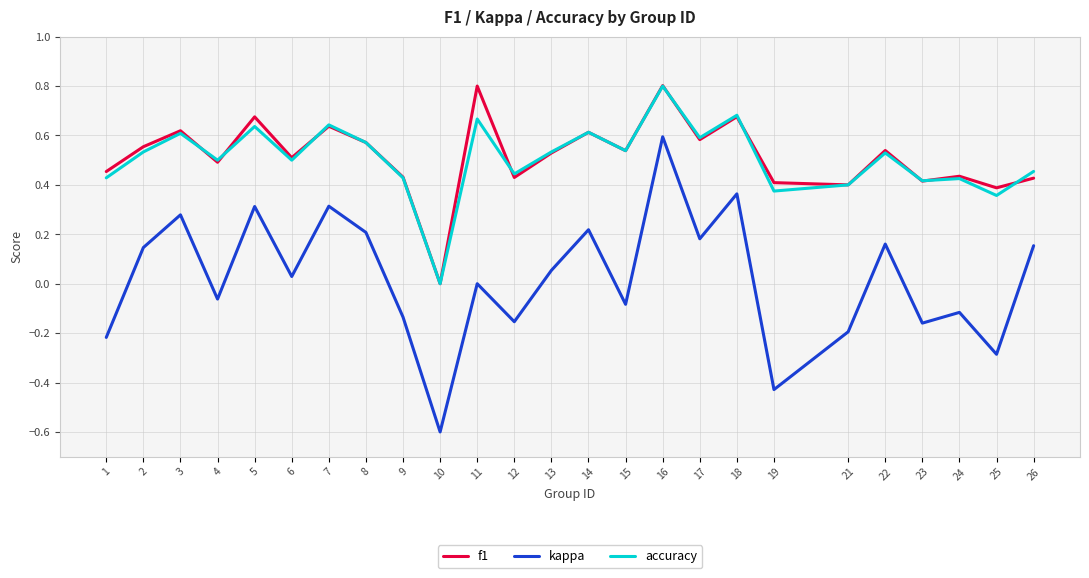

Is it true that kappa equals 0.2 at 2?

False